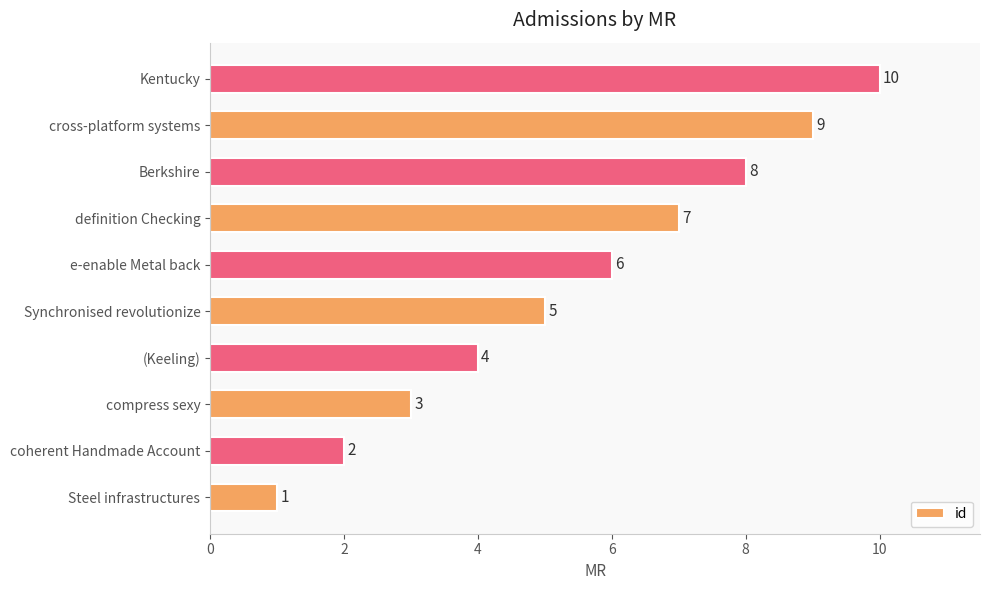

Between Steel infrastructures and (Keeling), which is larger?

(Keeling)